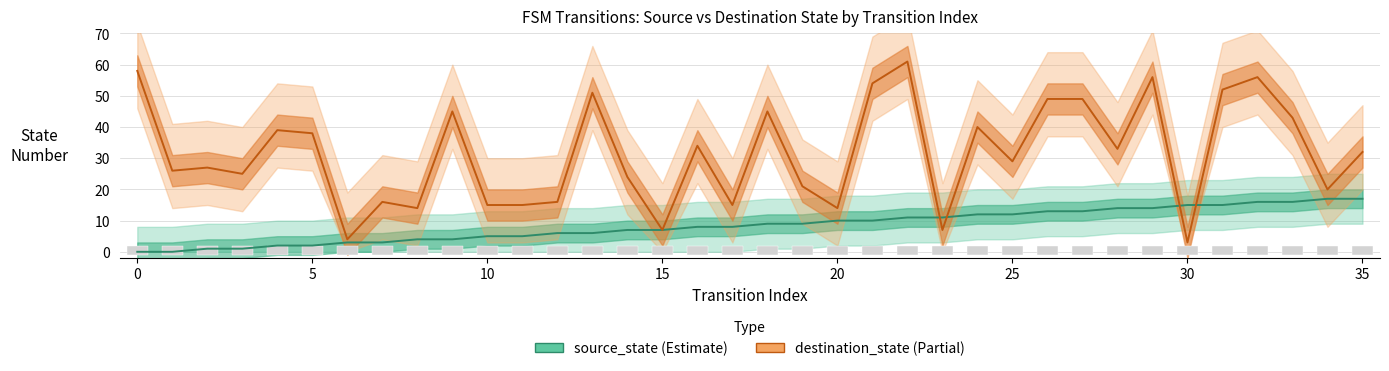

The source_state series shows 15 at 31. True or false?

True